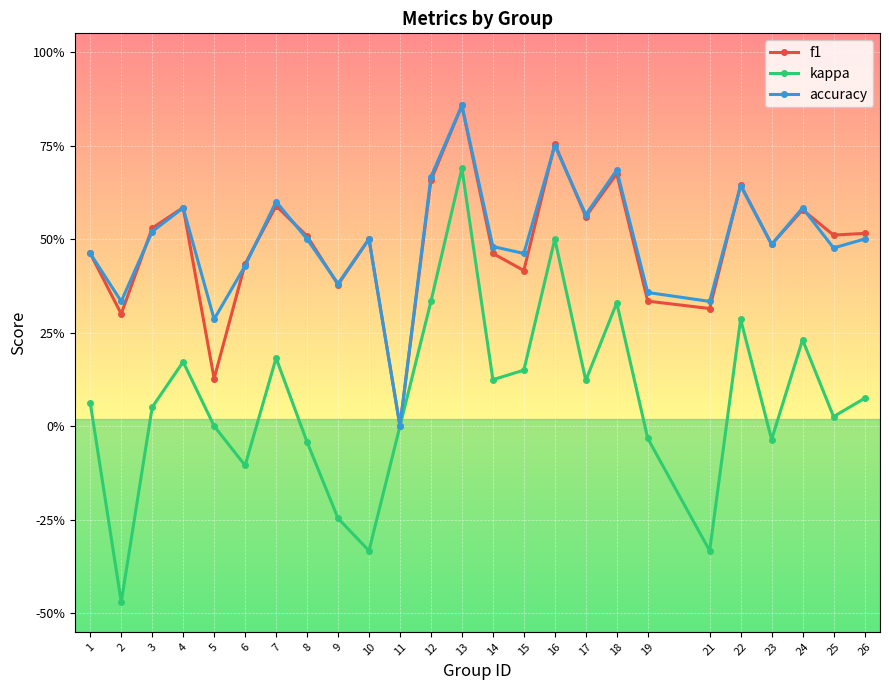

Which series has the largest range (max minus min)?

kappa